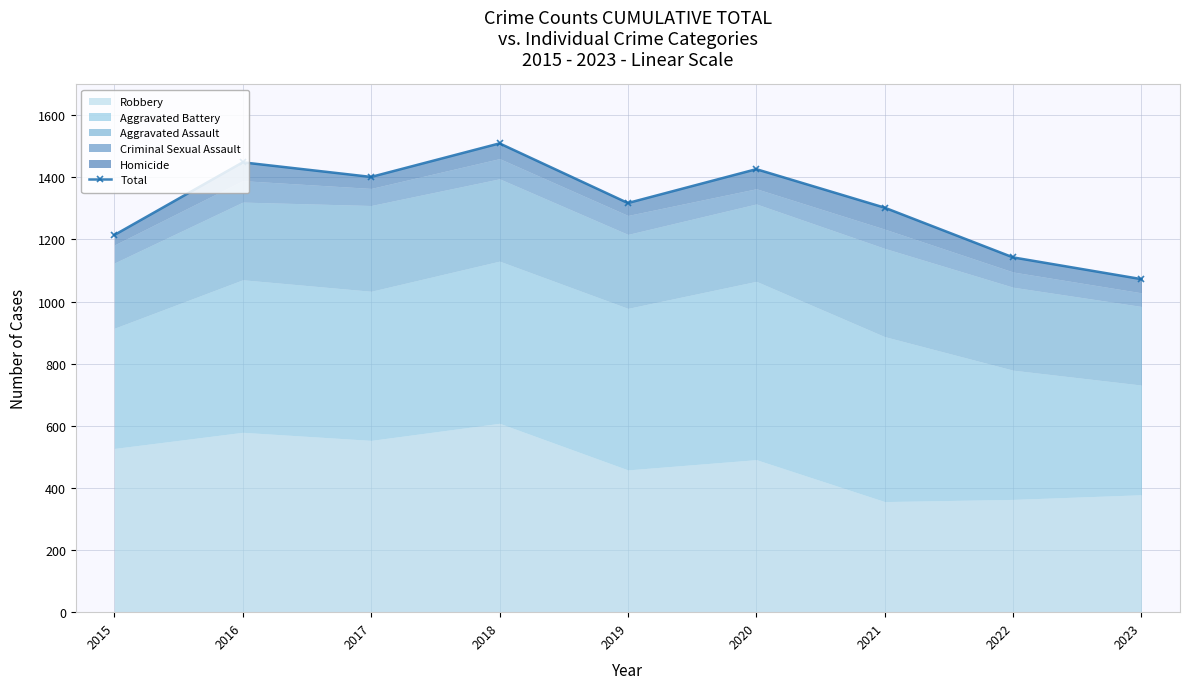

What is the ratio of the value at 2020 to the value at 2019?

1.1